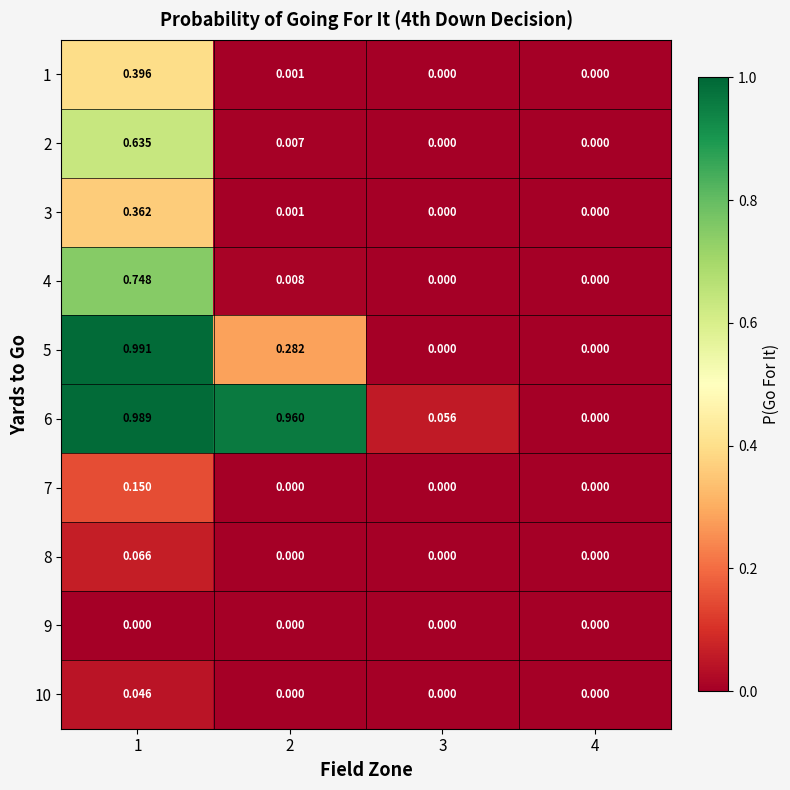

Count the number of data series in this chart.

10